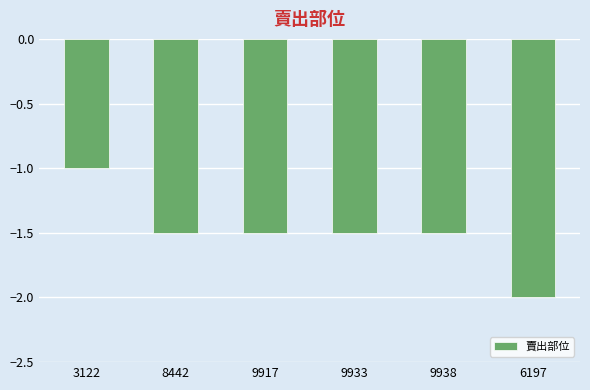

Is it true that the value at 8442 is -2.4?

False